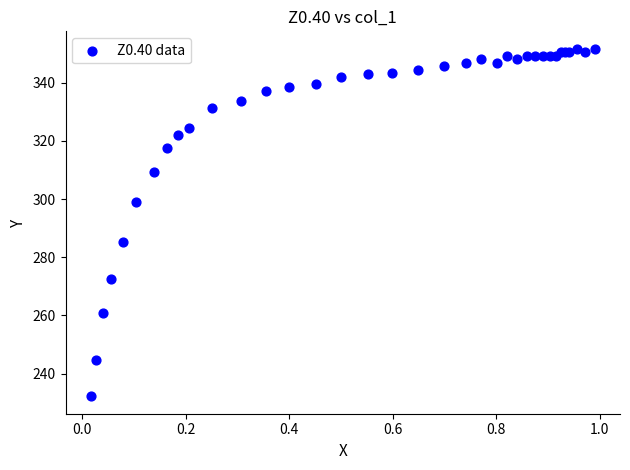

What Y value in the scatter plot is closest to 291?

285.1